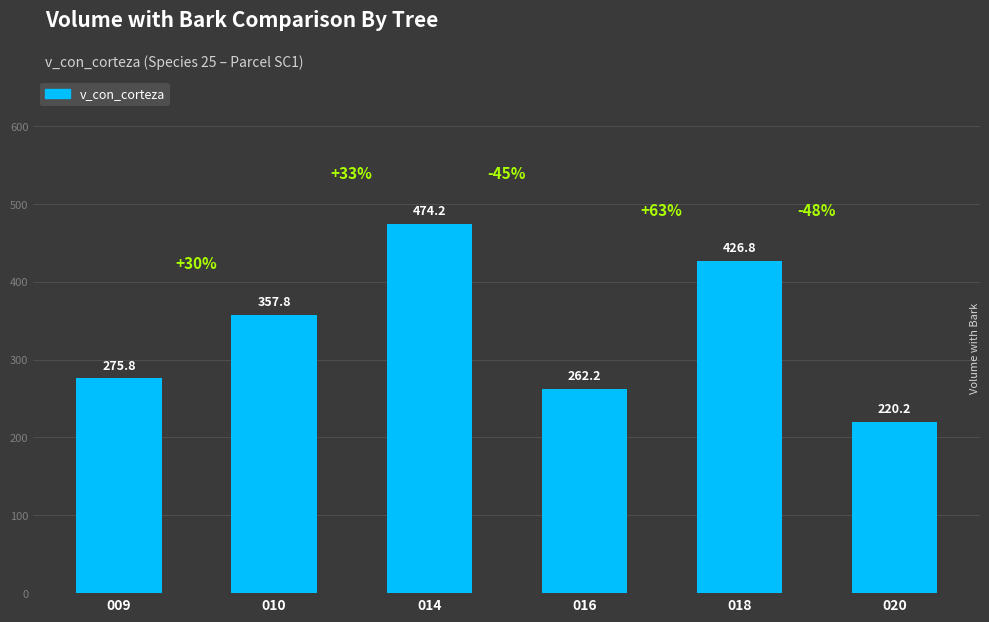

What is the maximum value shown in the chart?

474.2